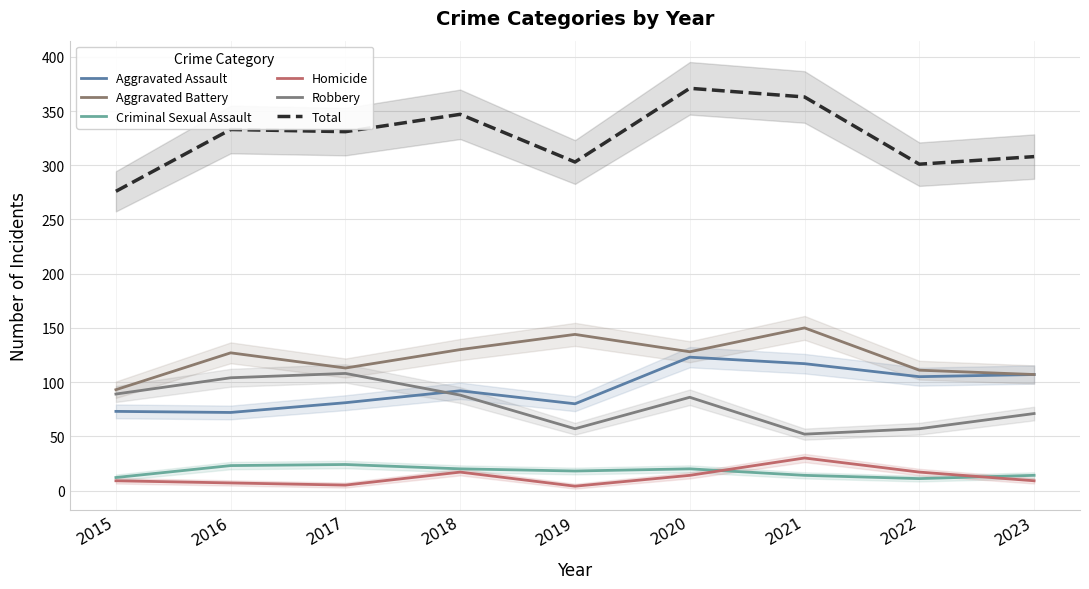

True or false: Aggravated Assault and Total cross at least once.

False